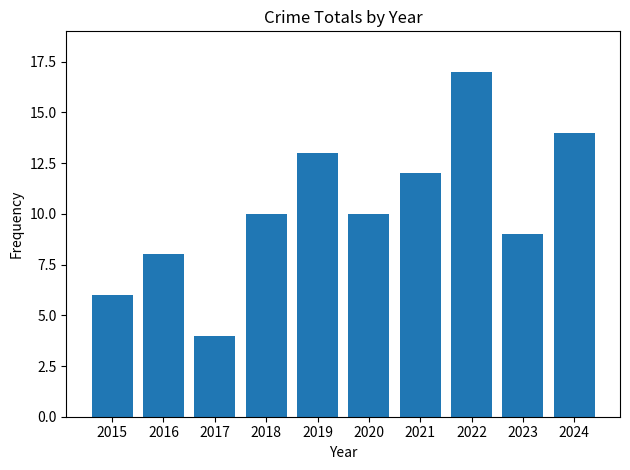

What is the difference between the maximum and minimum values?

13